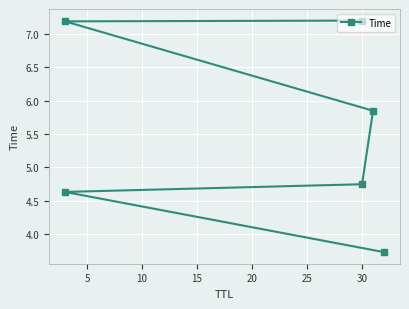

How many values are below 5?

3